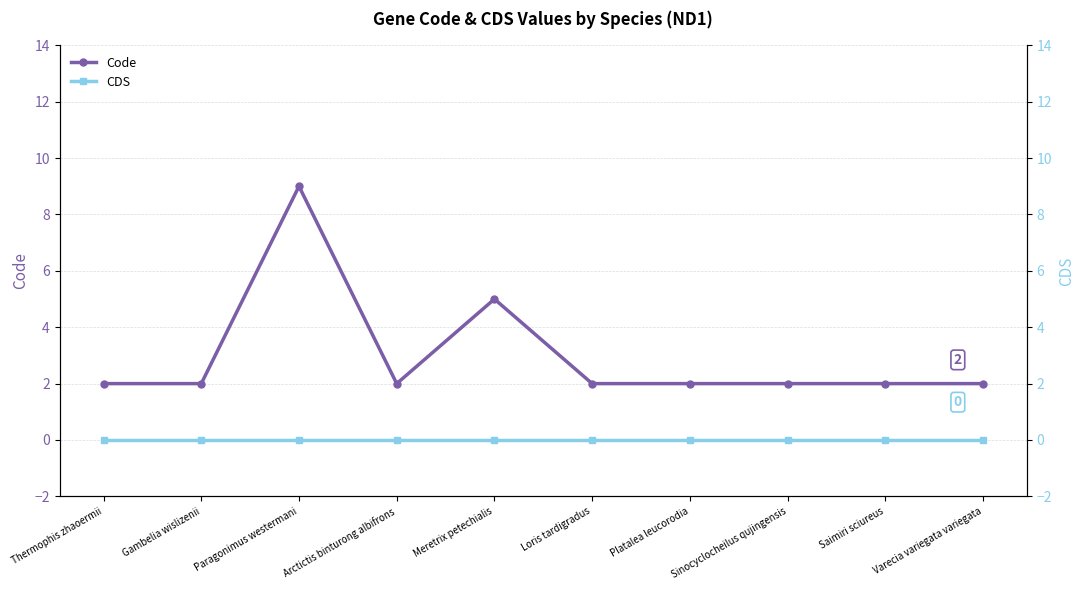

Count the number of categories in the chart.

10